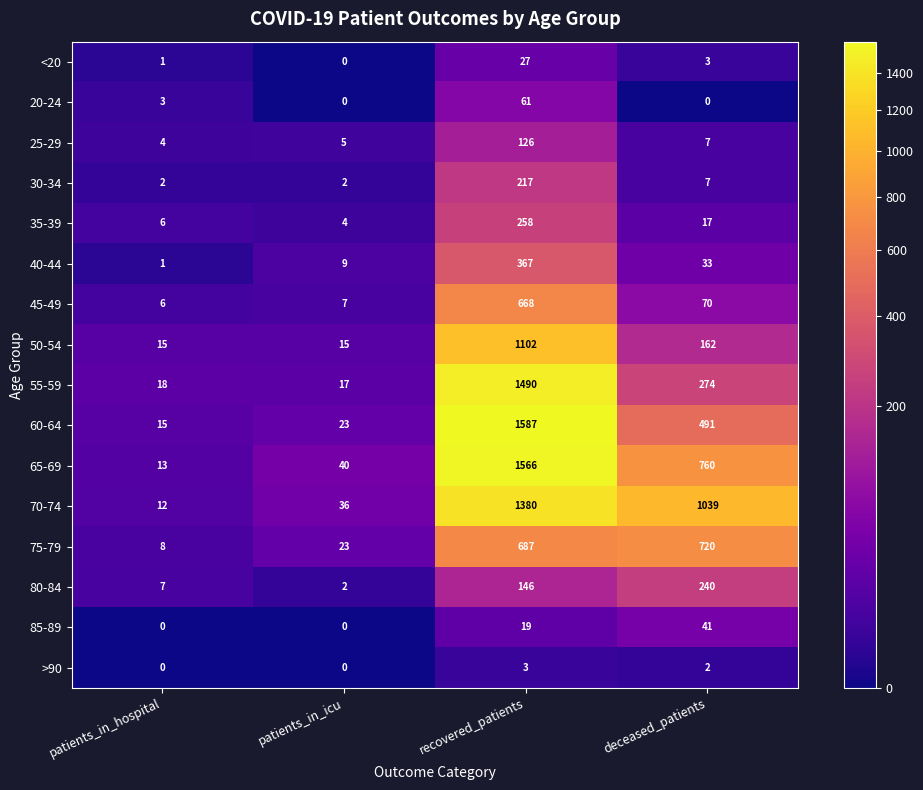

The value of 40-44 at recovered_patients is 367. True or false?

True